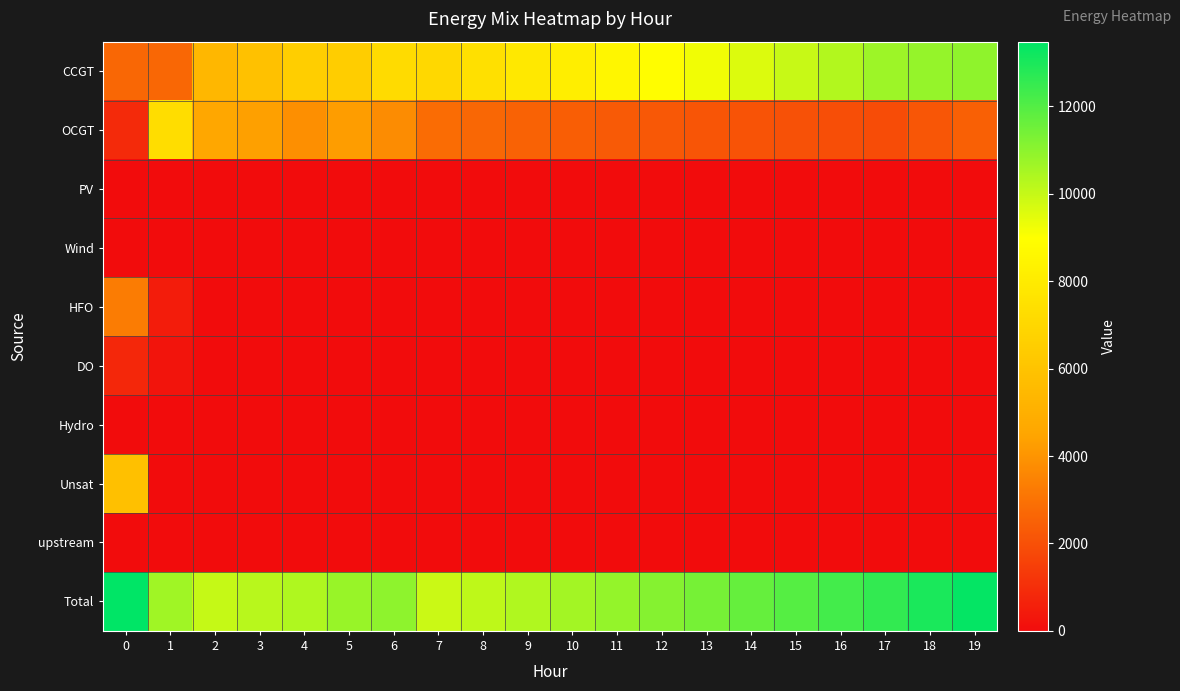

Count the number of categories in the chart.

20